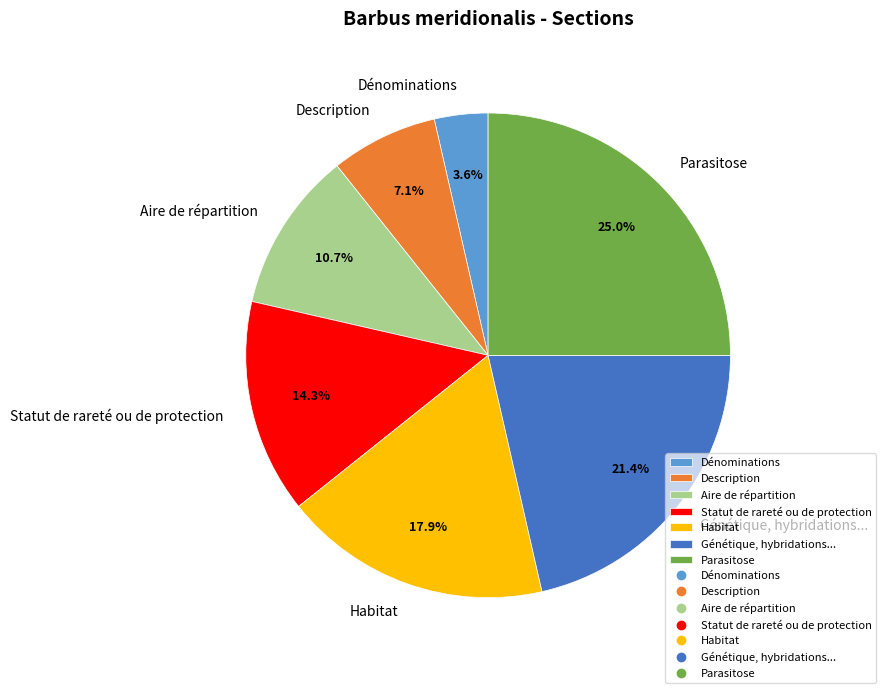

Approximately how many times larger is the value at Description compared to Statut de rareté ou de protection?

0.5